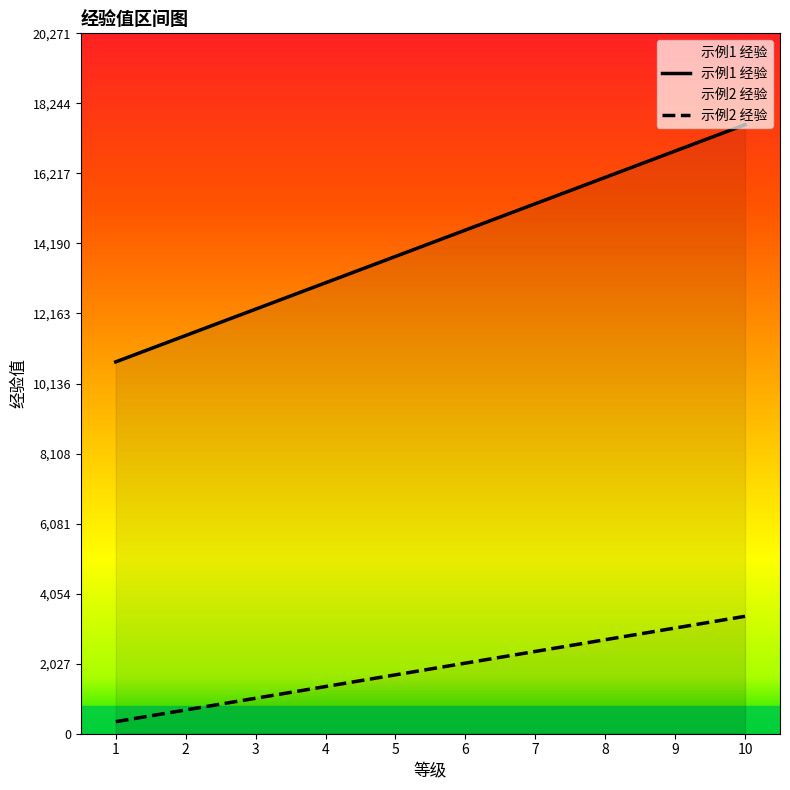

Which series has the largest total across all categories?

示例1 经验